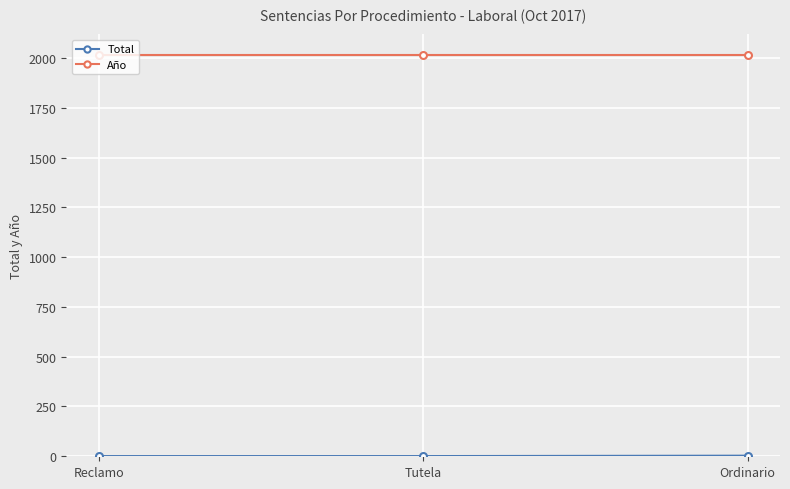

The Año series shows 2017 at Ordinario. True or false?

True